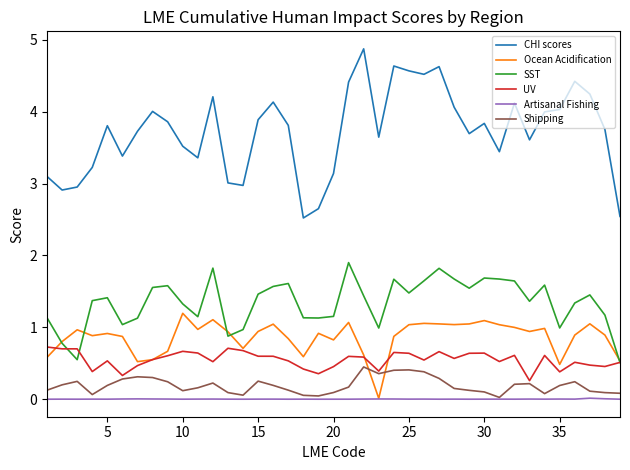

Which series has the widest spread of values?

CHI scores